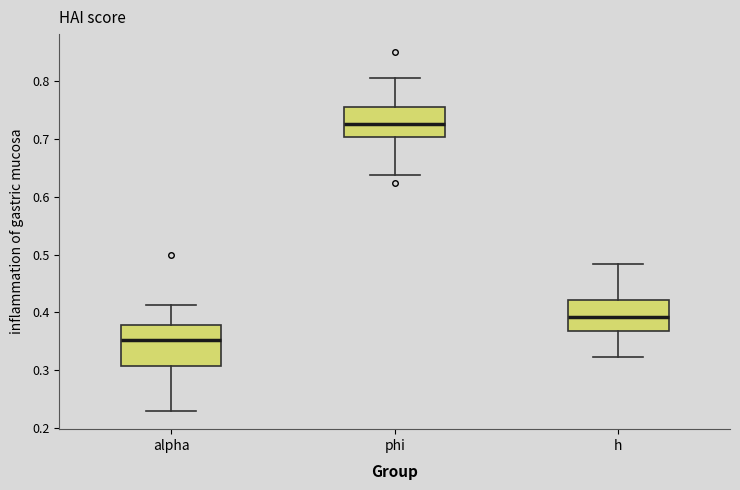

Reading left to right, transcribe this box plot: for each box, give where its median line is, the range the box spans, and where its two whiskers end, as read against the y-axis. The values are not printed on the chart, so give them approximately, as read against the axis.

alpha: median 0.35, box 0.31 to 0.38, whiskers 0.23 to 0.41
phi: median 0.73, box 0.70 to 0.76, whiskers 0.64 to 0.81
h: median 0.39, box 0.37 to 0.42, whiskers 0.32 to 0.48